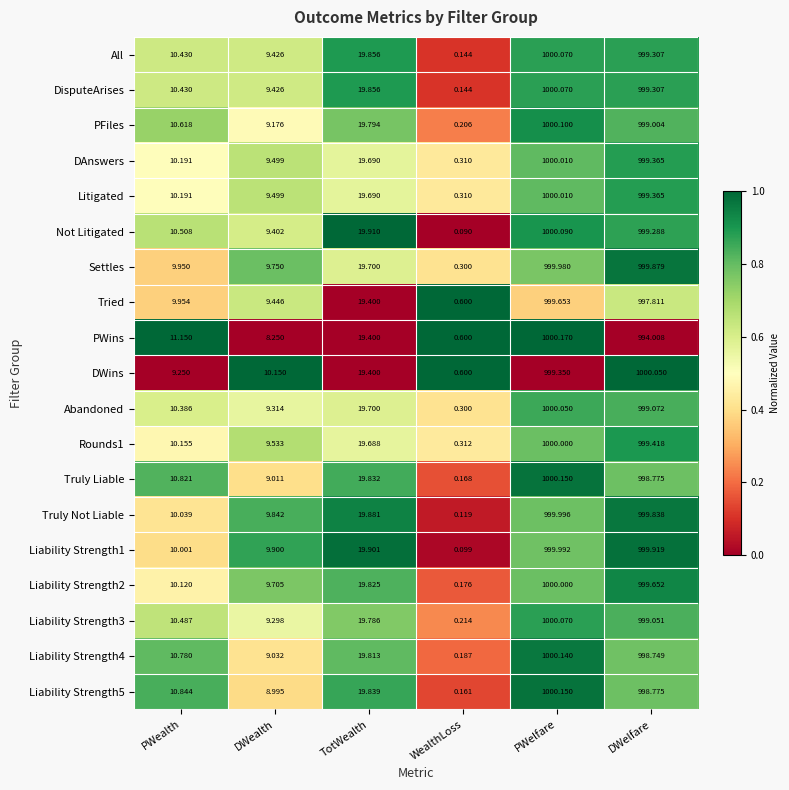

How many values in the All series are below 19?

3